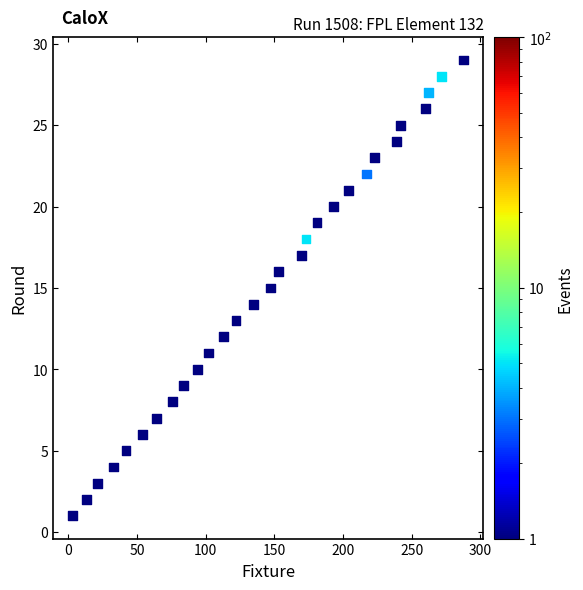

What is the range of X values (max minus min)?

285